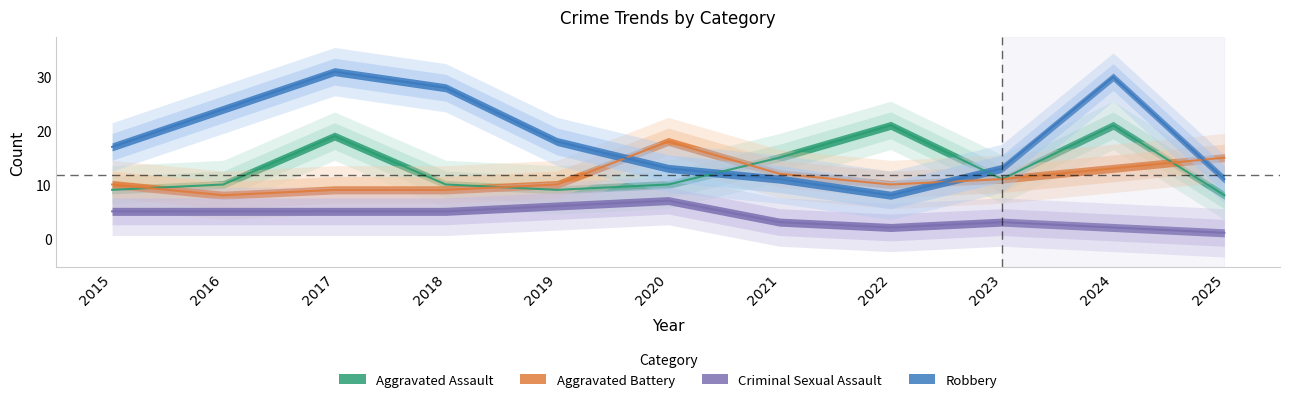

List the series in order of their peak value, lowest first.

Criminal Sexual Assault, Aggravated Battery, Aggravated Assault, Robbery